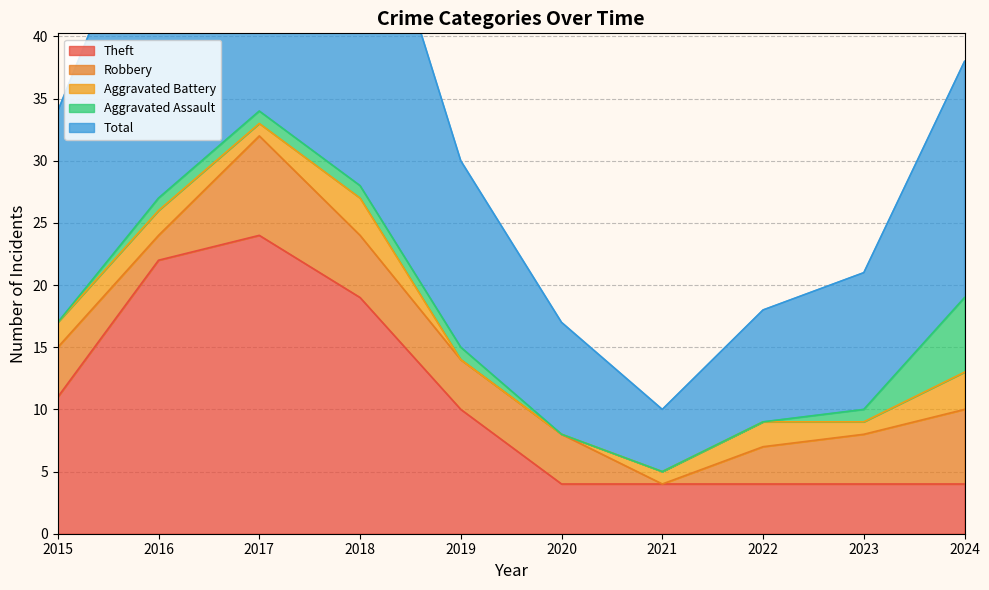

Between which two adjacent categories do Robbery and Aggravated Battery first intersect?

2020 and 2021